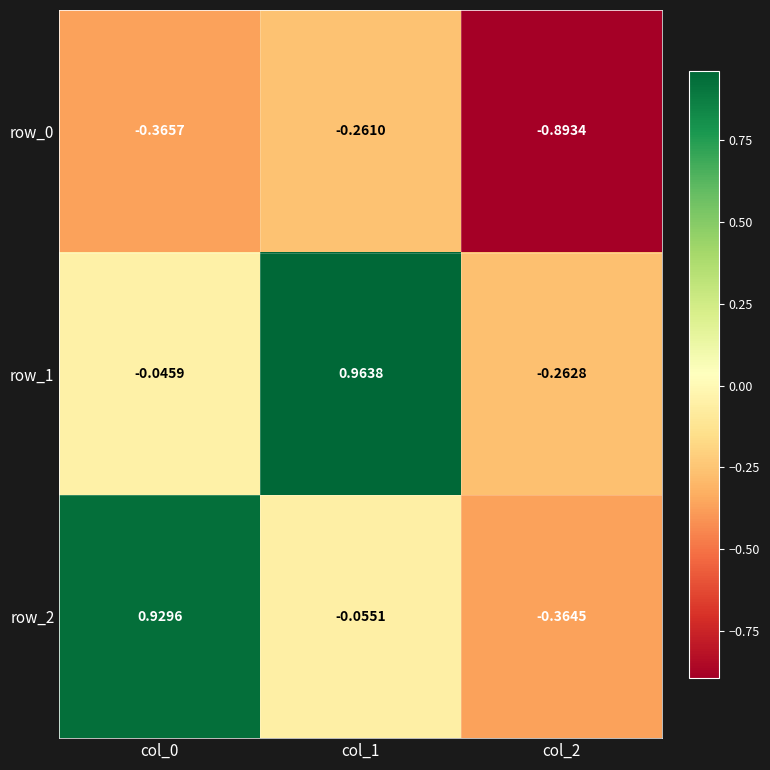

Is the value of row_1 at col_1 greater than the value of row_0 at col_0?

Yes